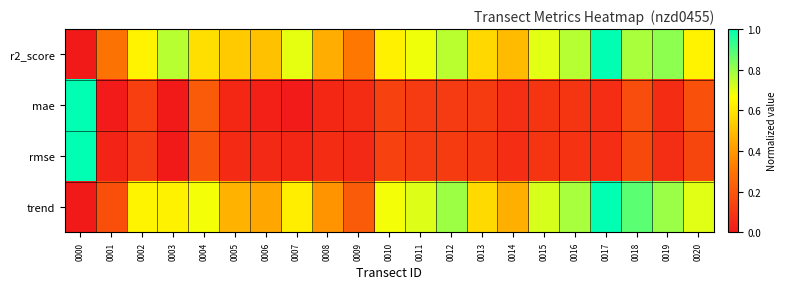

Reading left to right, list all the values displayed in this chart.

r2_score: 0000=0.0	0001=0.3	0002=0.6	0003=0.8	0004=0.6	0005=0.5	0006=0.5	0007=0.7	0008=0.5	0009=0.3	0010=0.6	0011=0.7	0012=0.8	0013=0.6	0014=0.5	0015=0.7	0016=0.8	0017=1.0	0018=0.8	0019=0.8	0020=0.6
mae: 0000=1.0	0001=0.0	0002=0.1	0003=0.0	0004=0.2	0005=0.0	0006=0.0	0007=0.0	0008=0.0	0009=0.1	0010=0.1	0011=0.1	0012=0.1	0013=0.1	0014=0.1	0015=0.1	0016=0.1	0017=0.1	0018=0.2	0019=0.1	0020=0.2
rmse: 0000=1.0	0001=0.0	0002=0.1	0003=0.0	0004=0.2	0005=0.1	0006=0.1	0007=0.0	0008=0.1	0009=0.1	0010=0.1	0011=0.1	0012=0.1	0013=0.1	0014=0.1	0015=0.1	0016=0.1	0017=0.1	0018=0.2	0019=0.1	0020=0.1
trend: 0000=0.0	0001=0.2	0002=0.6	0003=0.6	0004=0.7	0005=0.5	0006=0.4	0007=0.6	0008=0.4	0009=0.2	0010=0.7	0011=0.7	0012=0.8	0013=0.6	0014=0.5	0015=0.7	0016=0.8	0017=1.0	0018=0.9	0019=0.8	0020=0.7